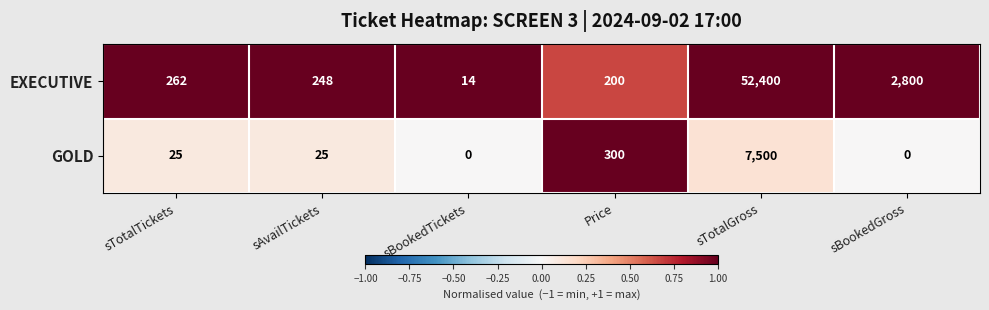

Is it true that GOLD equals 25 at sAvailTickets?

True